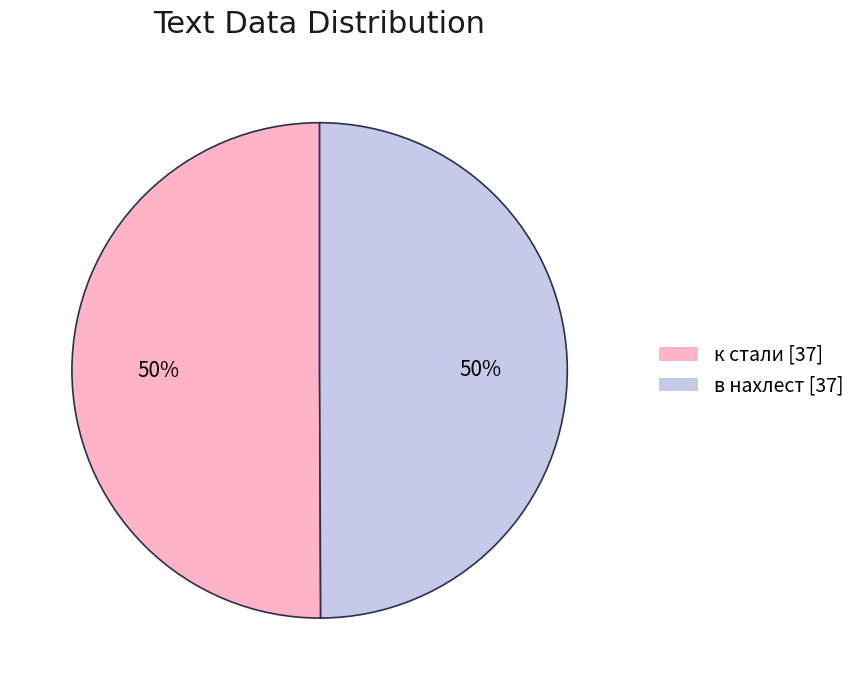

To the nearest percent, what percentage of the pie is к стали?

50%